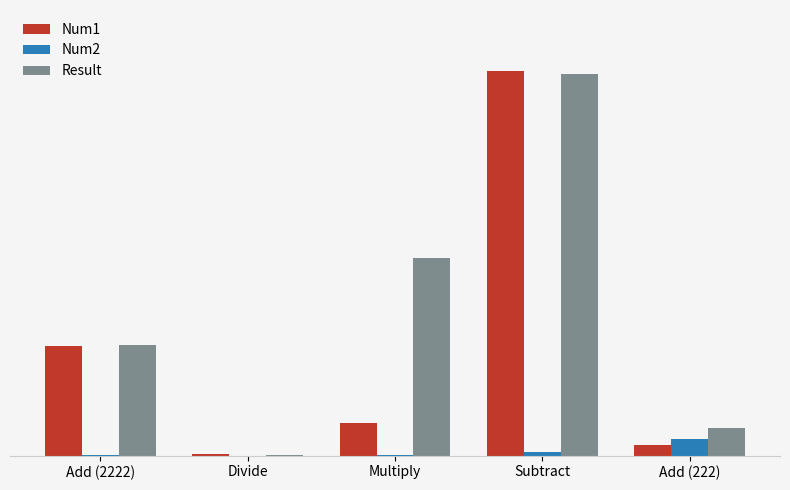

Rank the series by their average value, from lowest to highest.

Num2, Num1, Result